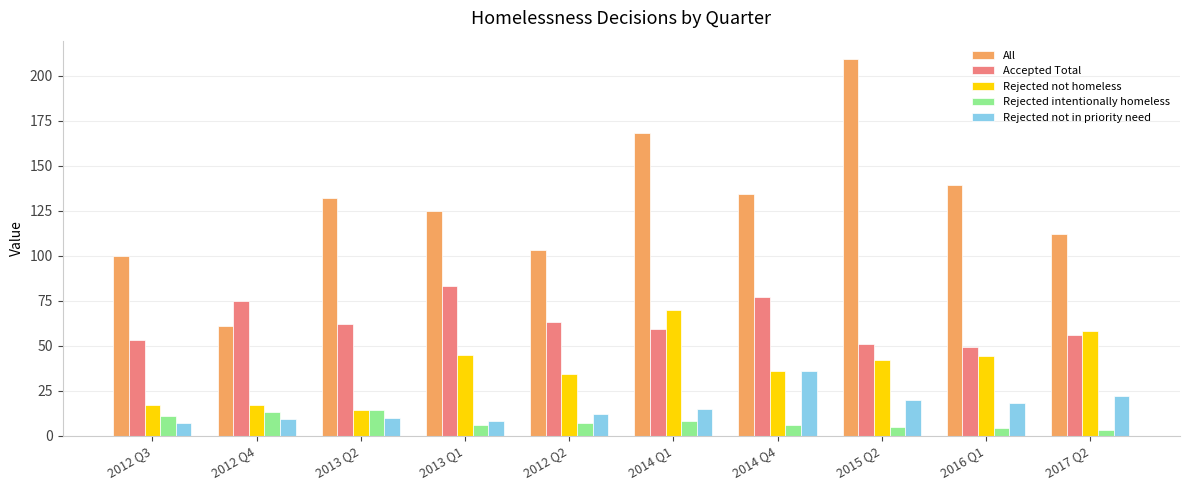

List the series in order of their peak value, highest first.

All, Accepted Total, Rejected not homeless, Rejected not in priority need, Rejected intentionally homeless